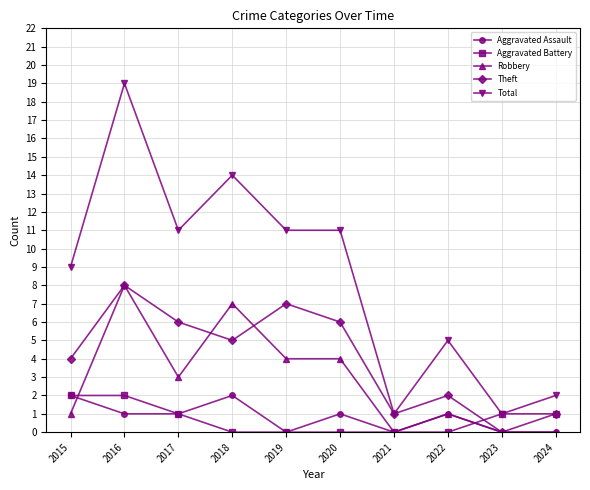

At which category is the sum across all series the highest?

2016